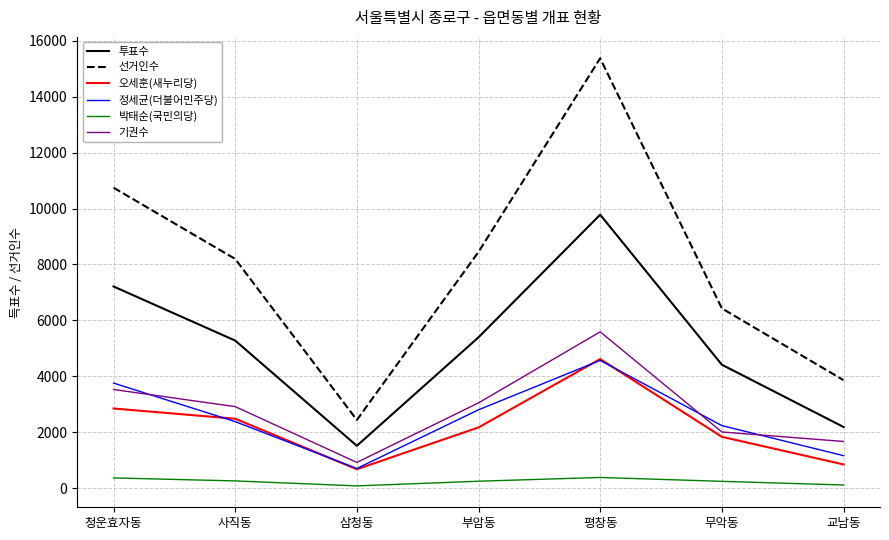

Which category has the highest value across all series?

평창동